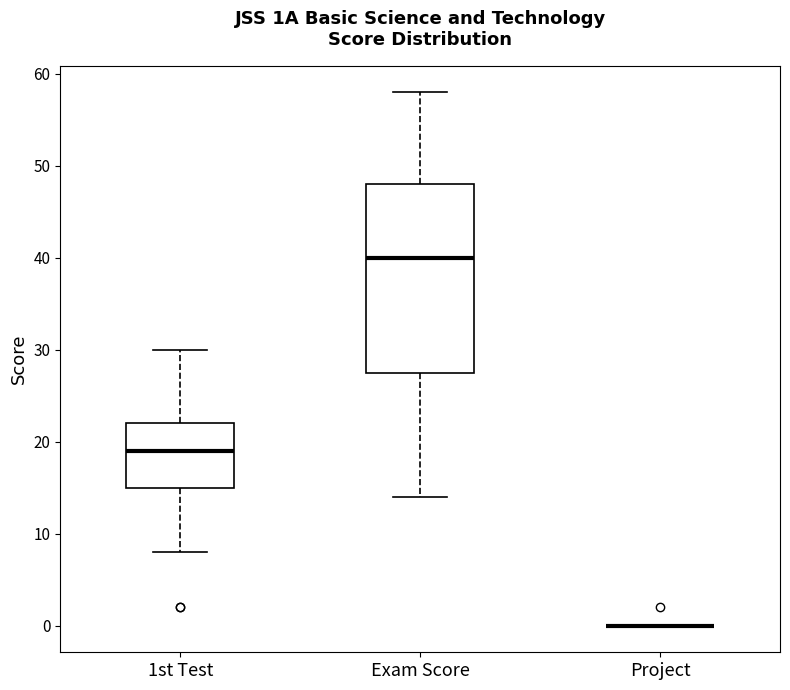

Reading left to right, transcribe this box plot: for each box, give where its median line is, the range the box spans, and where its two whiskers end, as read against the y-axis. The values are not printed on the chart, so give them approximately, as read against the axis.

1st Test: median 19, box 15 to 22, whiskers 8 to 30
Exam Score: median 40, box 28 to 48, whiskers 14 to 58
Project: box collapsed to a line at 0, whiskers 0 to 0